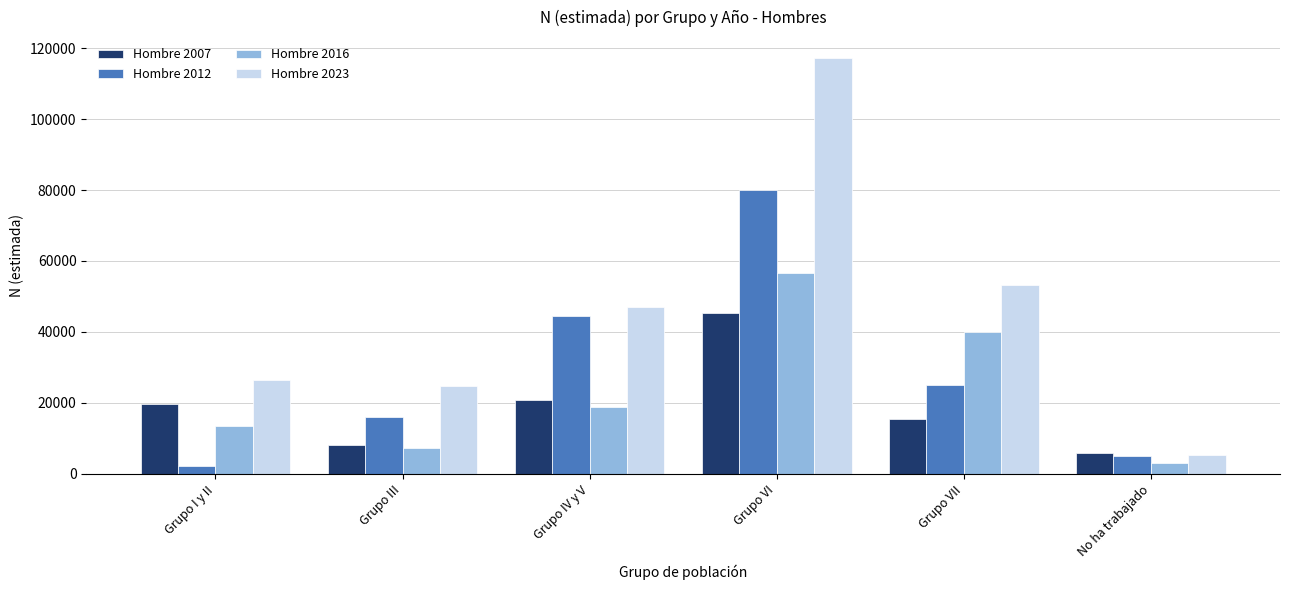

How many bars are there in total?

24